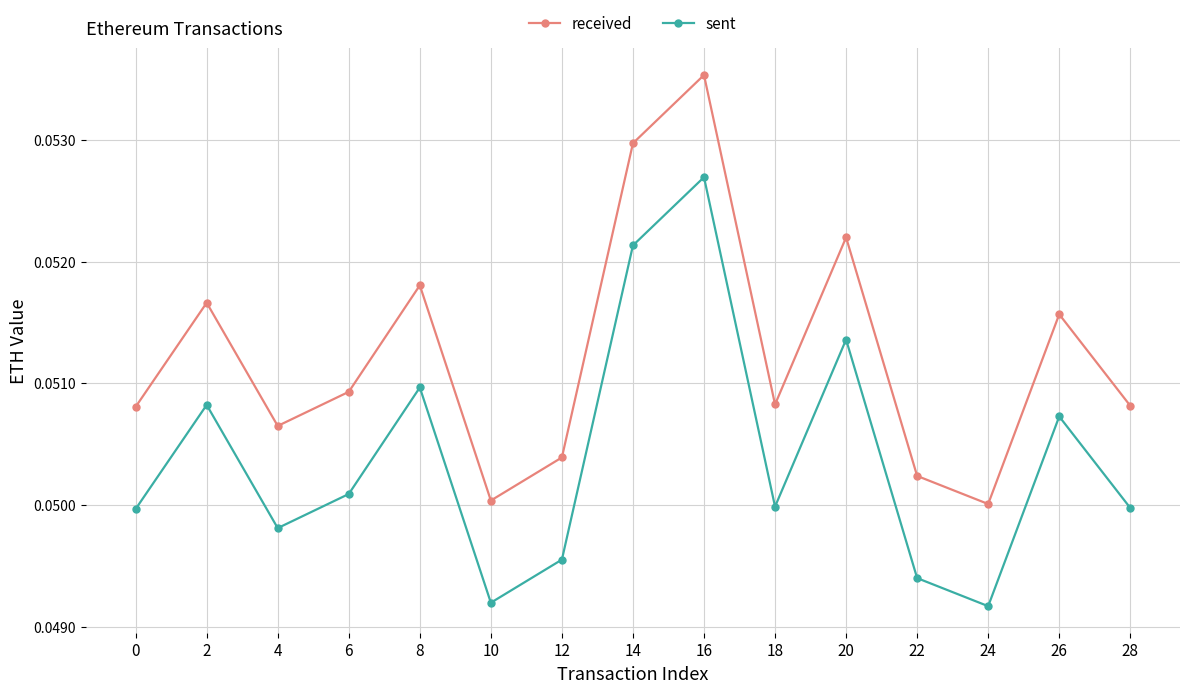

List the series in order of their overall mean, highest first.

received, sent